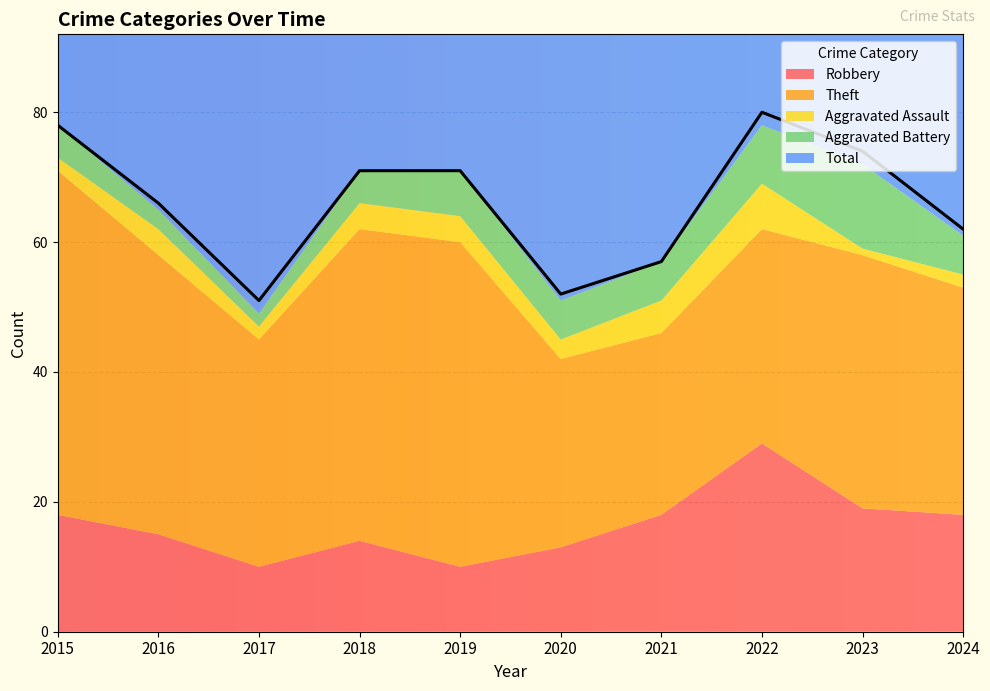

Which category has the lowest value in the Aggravated Battery series?

2017